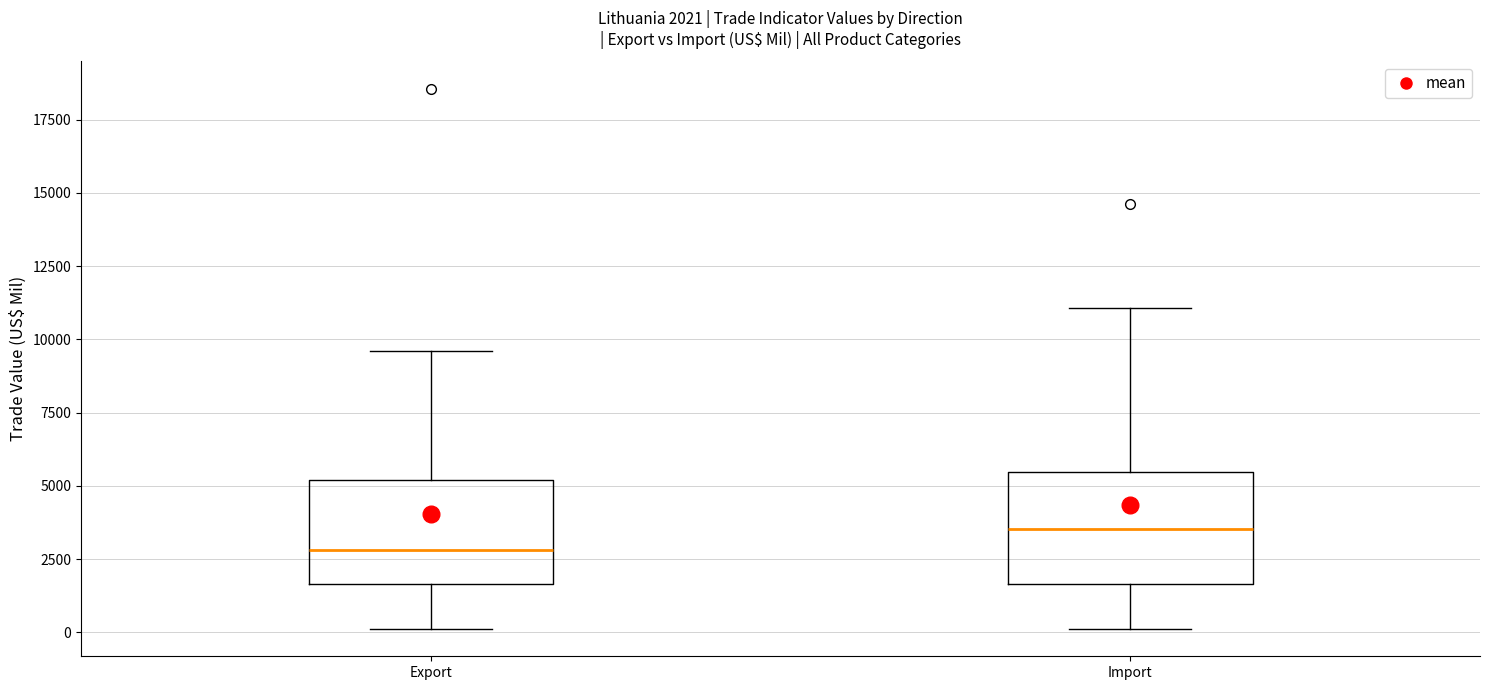

Which box's median line is the lowest?

Export